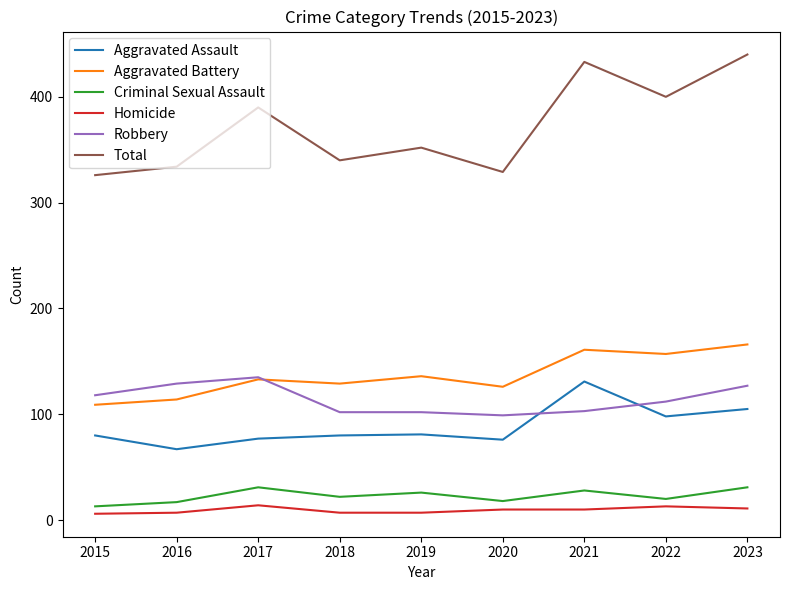

Where is Aggravated Battery nearest to the value 137?

2019